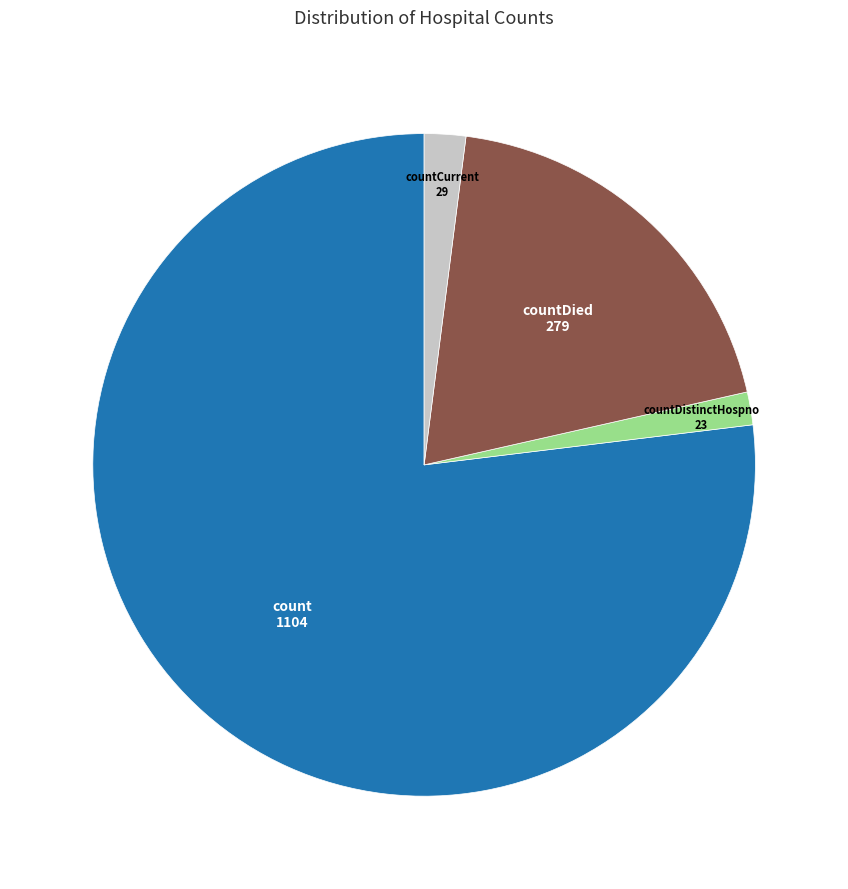

Is count the majority of the pie?

Yes